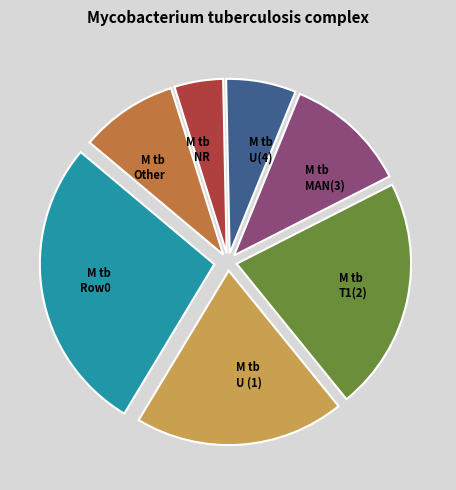

What is the smallest slice in the pie chart?

M tb NR